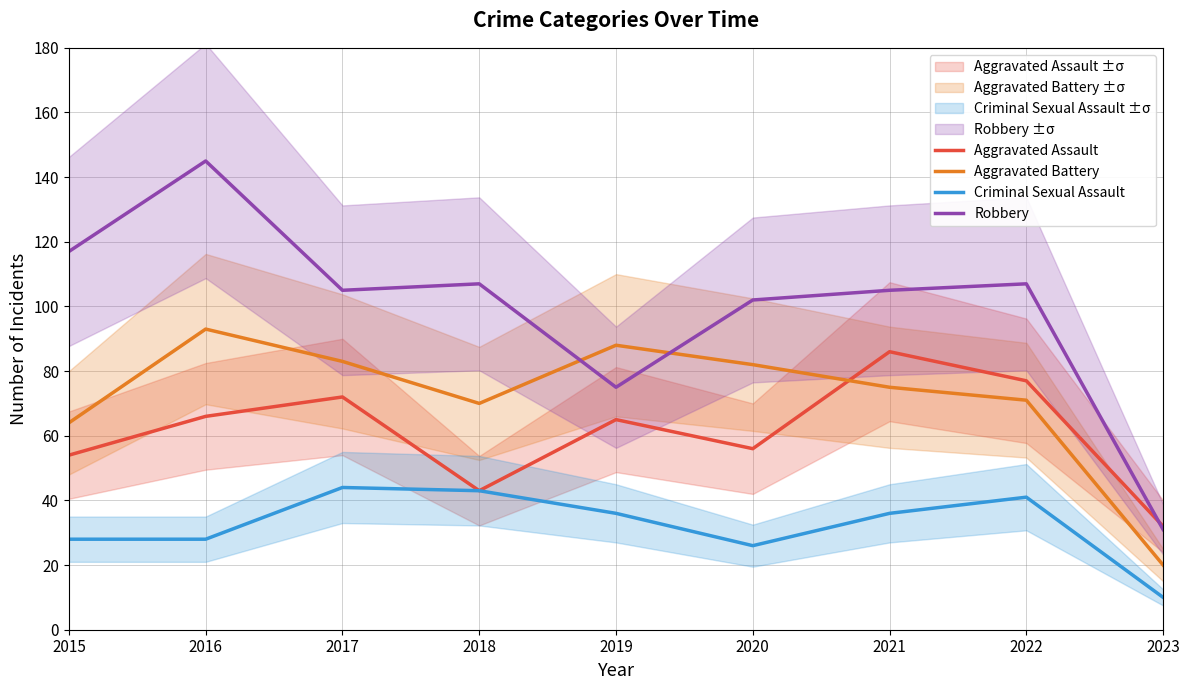

Which category has the highest value across all series?

2016